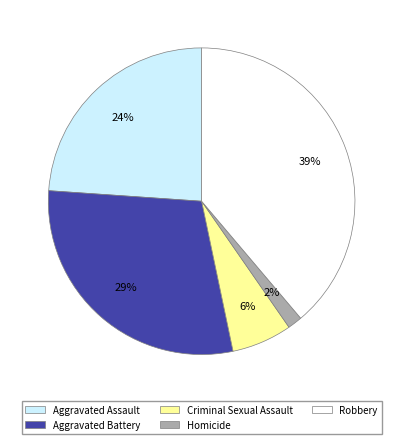

Is it true that Aggravated Assault is 24% of the pie?

True